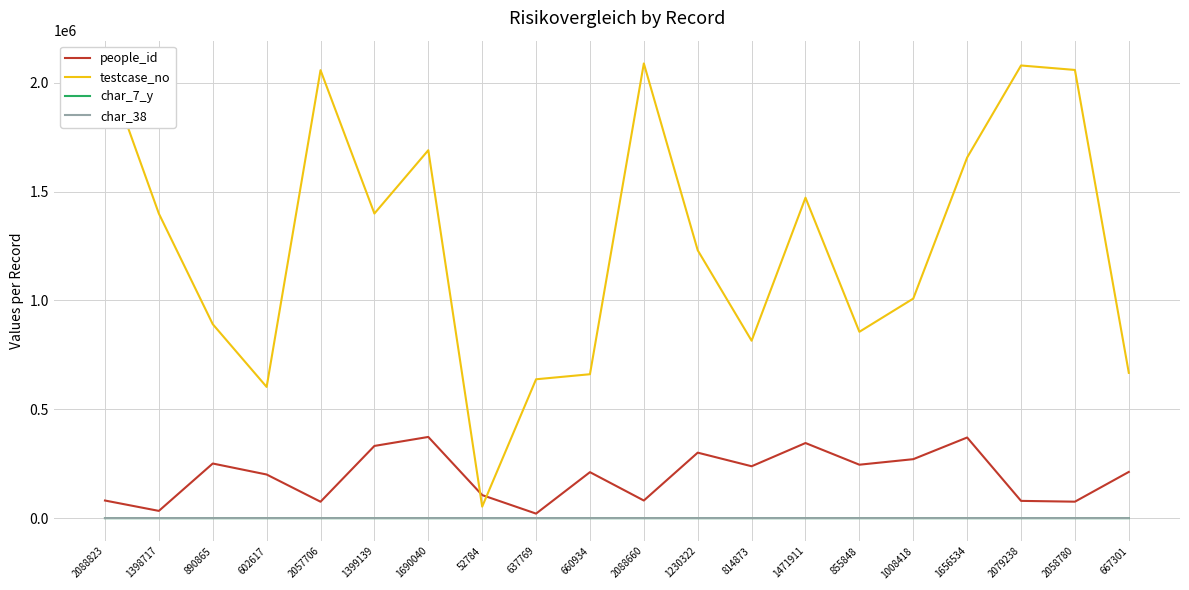

The value of char_38 at 52784 is 0. True or false?

True